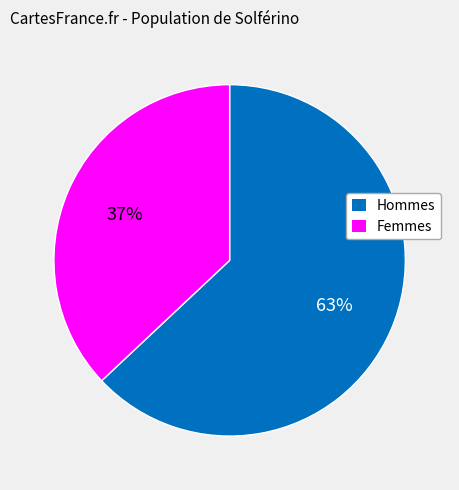

Is the sum of Hommes and Femmes greater than half?

Yes